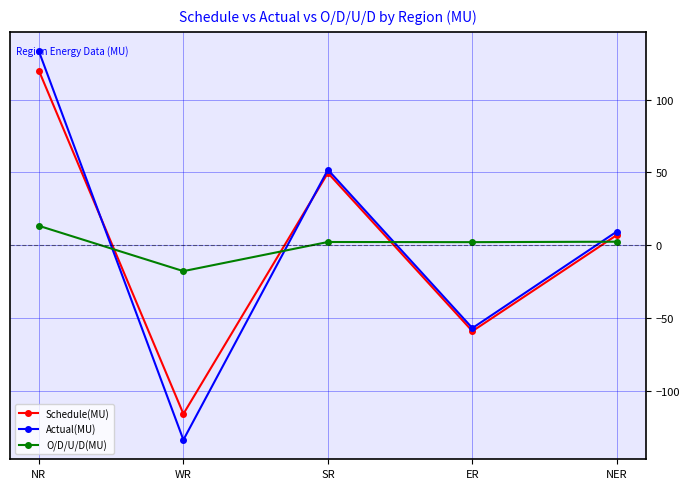

The value of O/D/U/D(MU) at WR is -17.8. True or false?

True